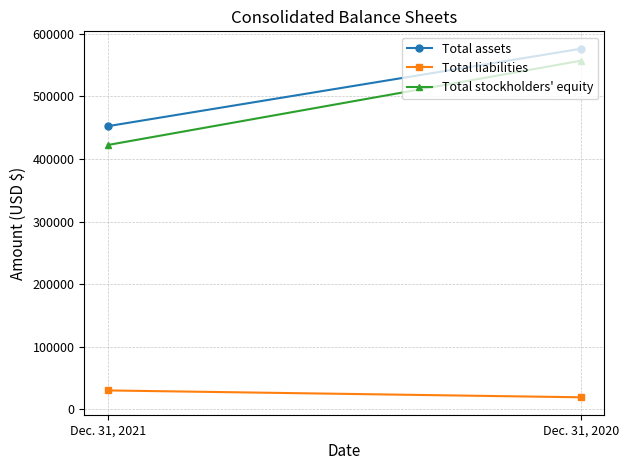

Which series has the largest total across all categories?

Total assets